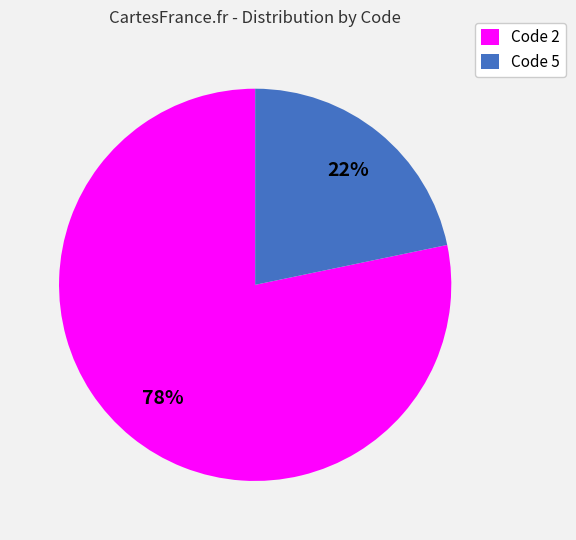

Combined, do Code 2 and Code 5 account for over 50%?

Yes